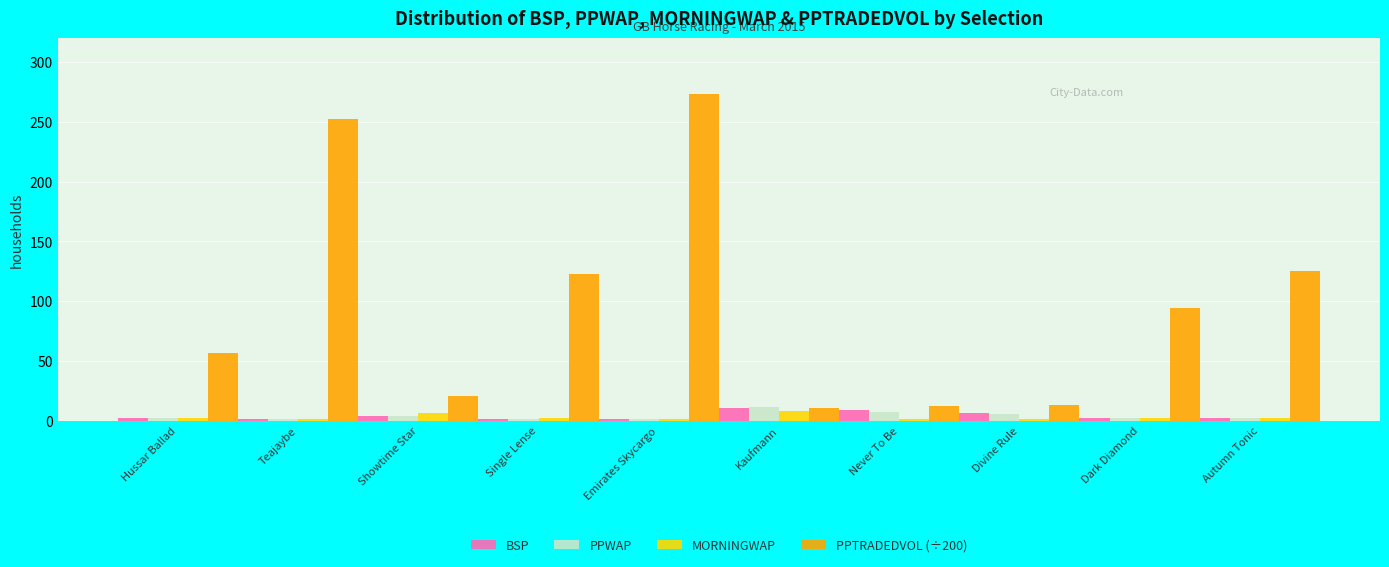

How many groups of bars are there?

10